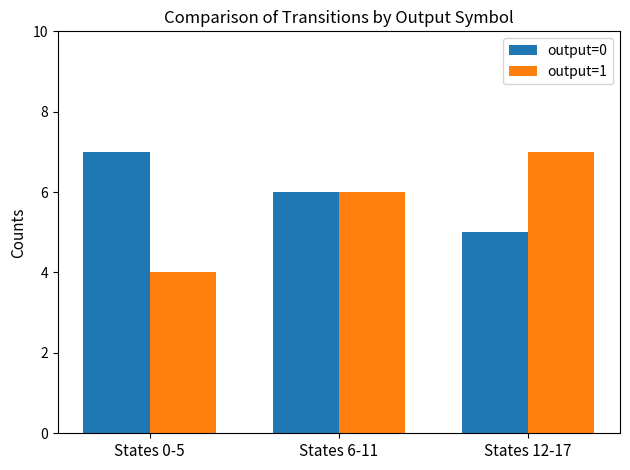

Rank the series at States 12-17 from highest to lowest value.

output=1, output=0